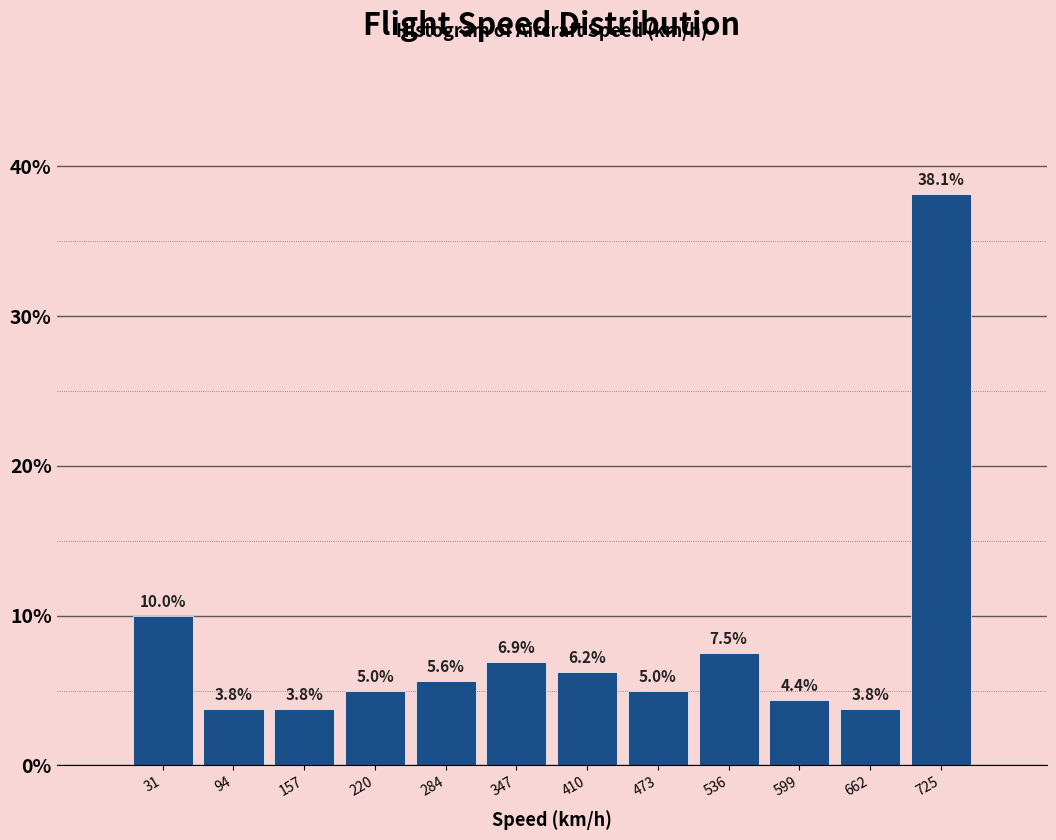

Which range on the x-axis has the tallest bar?

690 to 760